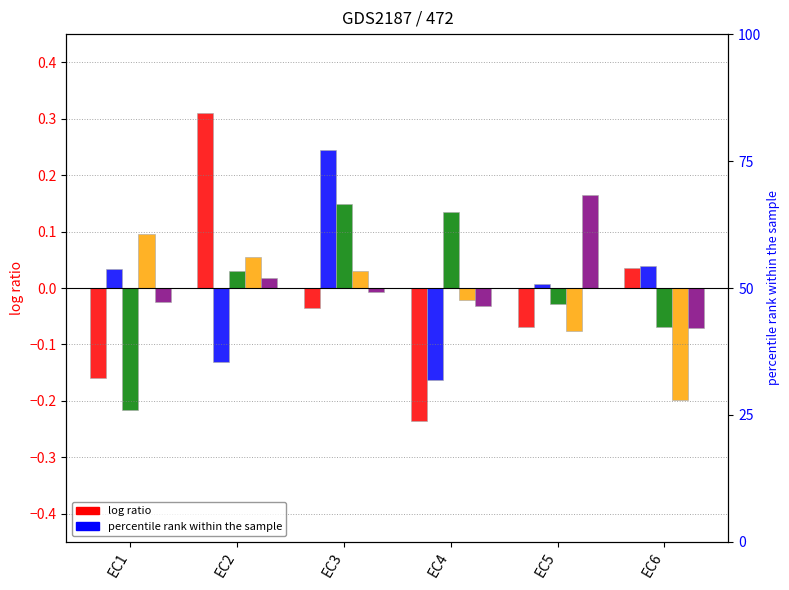

List the labels in order of V3 value, largest first.

EC3, EC4, EC2, EC5, EC6, EC1